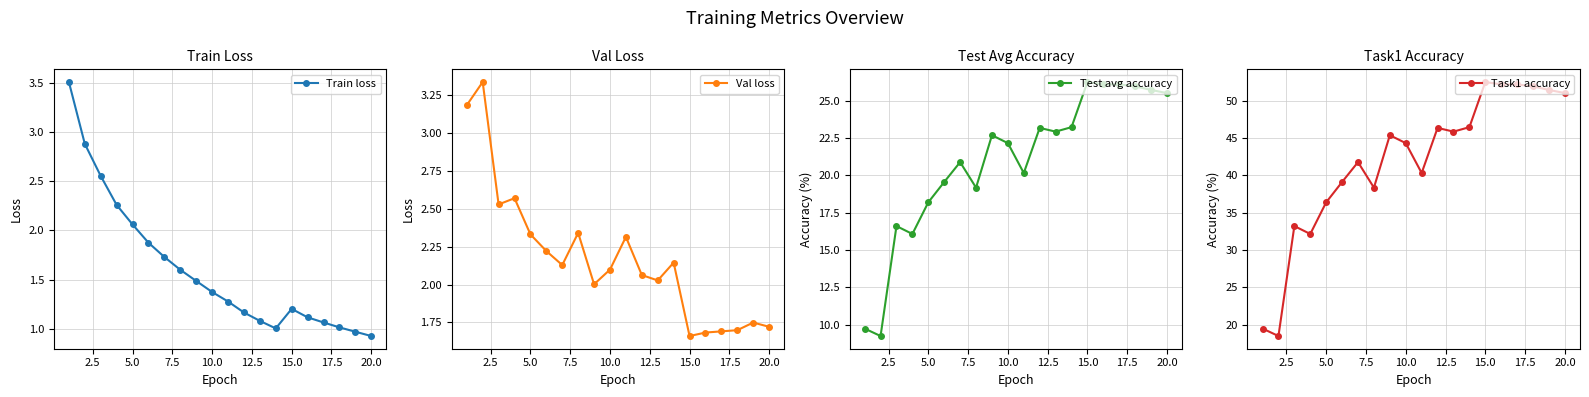

What is the sum of all Task1 accuracy values?

838.6